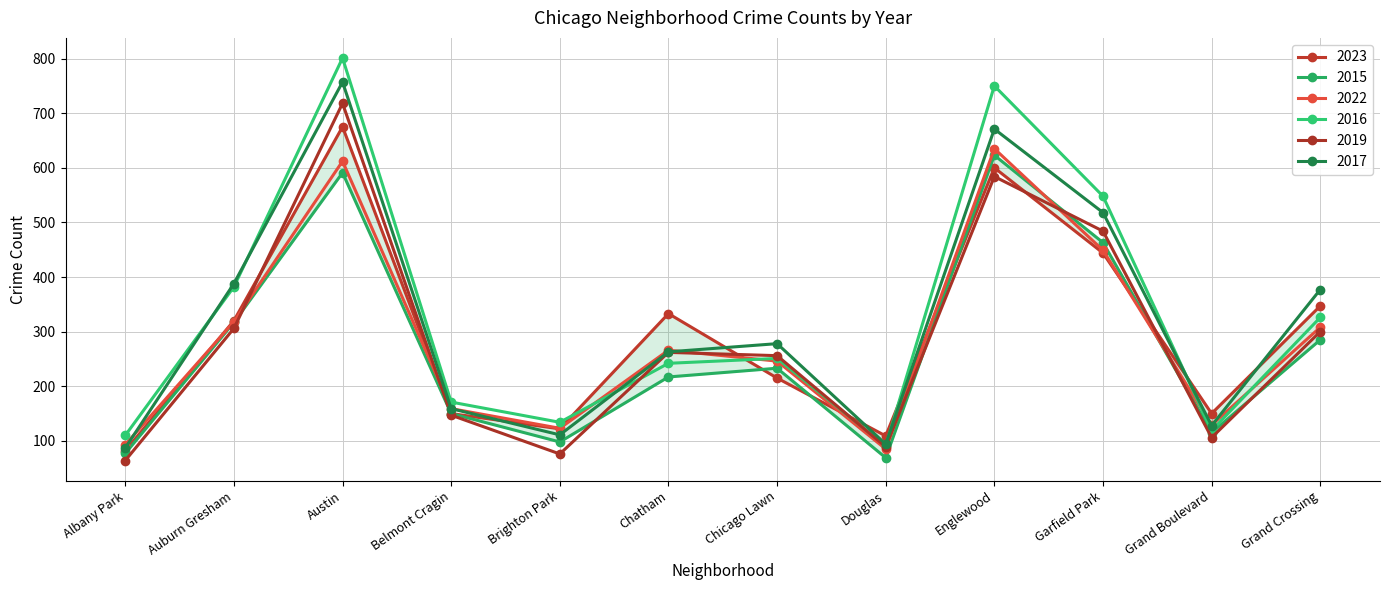

What is the difference between the 2023 values at Belmont Cragin and Brighton Park?

28